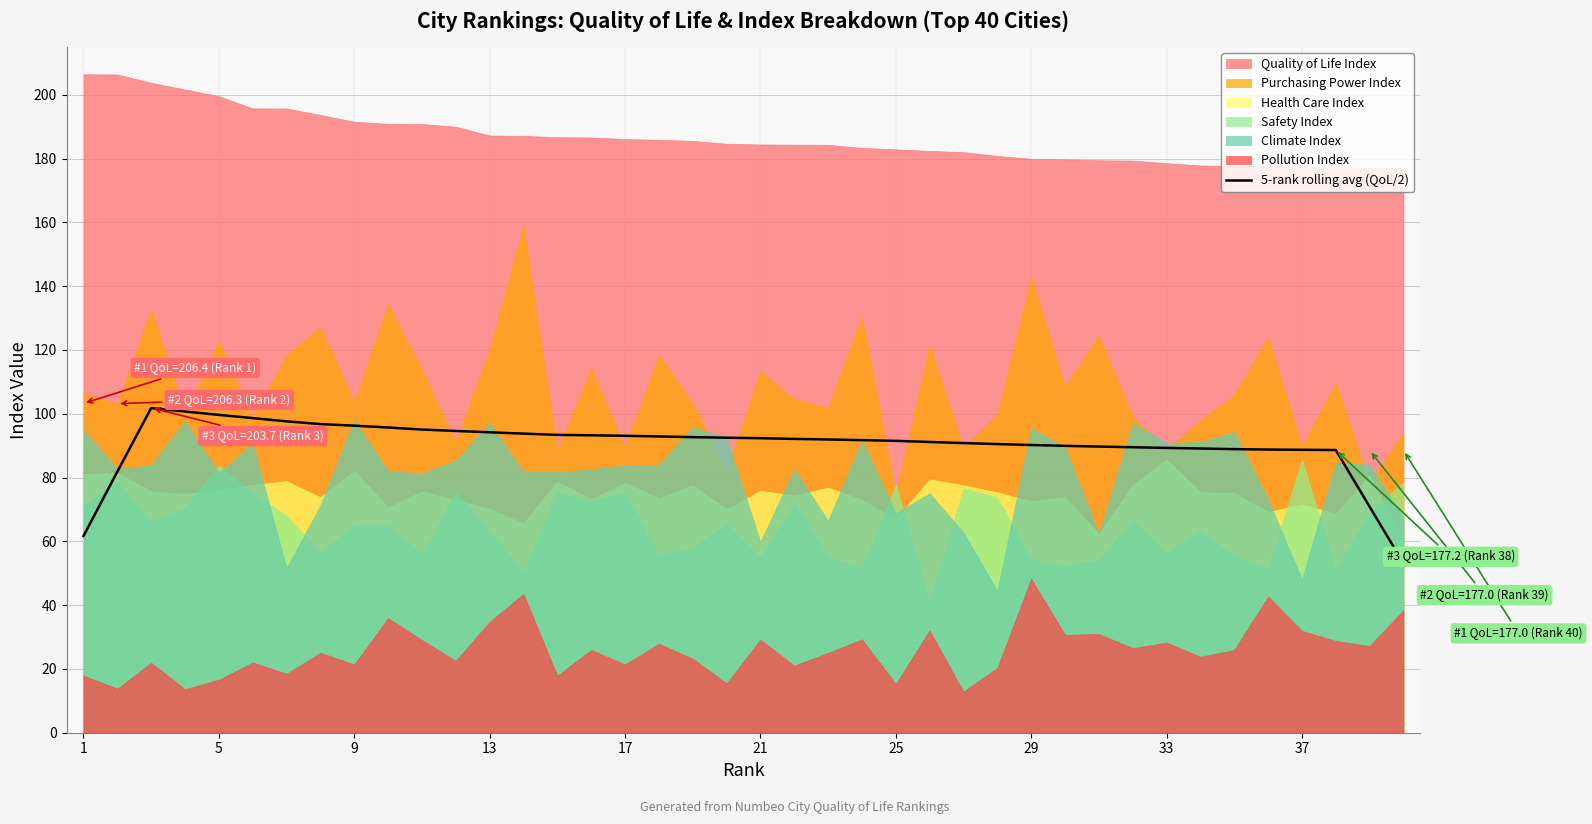

Is it true that 5-rank rolling avg (QoL/2) equals 166.0 at 21?

False